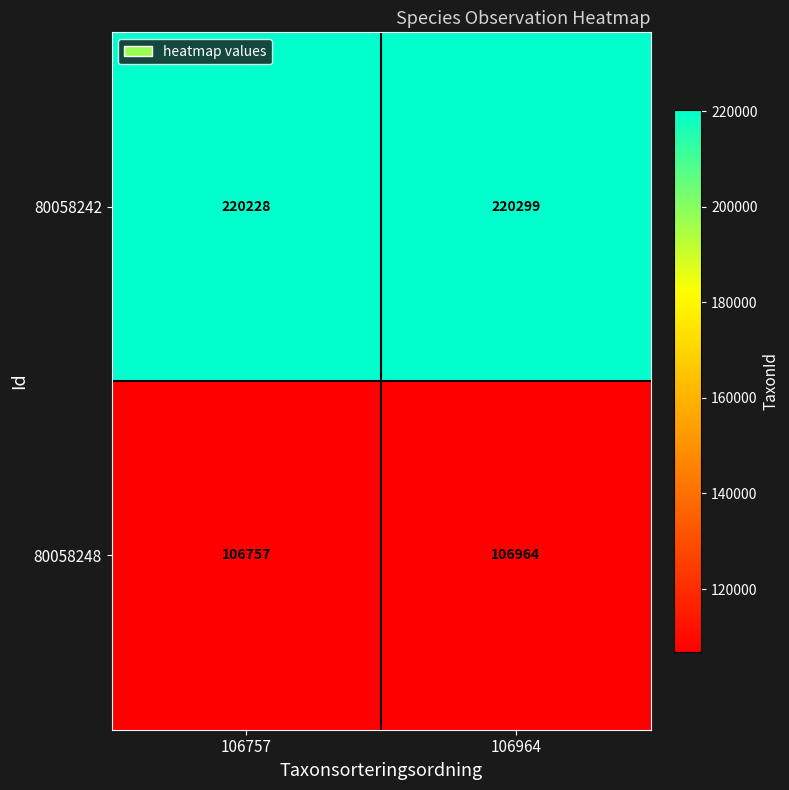

What is the difference between the maximum and minimum values in the 80058248 series?

207